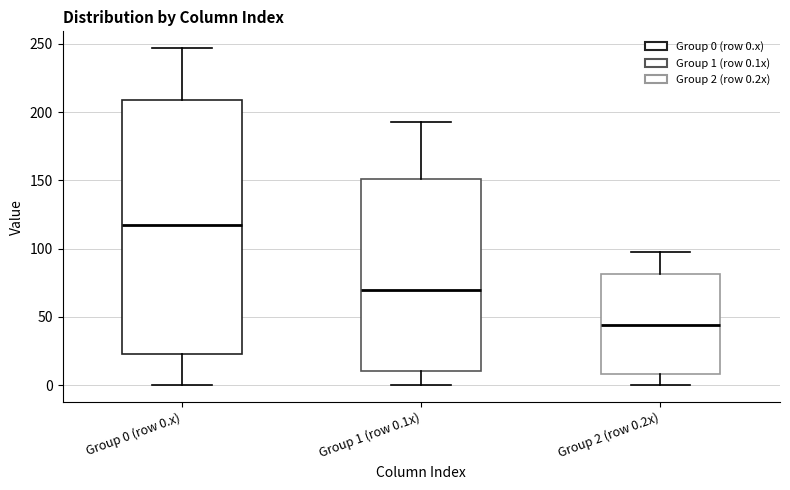

Where does the lower whisker of the box for Group 1 (row 0.1x) end on the y-axis? The values are not printed on the chart, so give them approximately, as read against the axis.

0